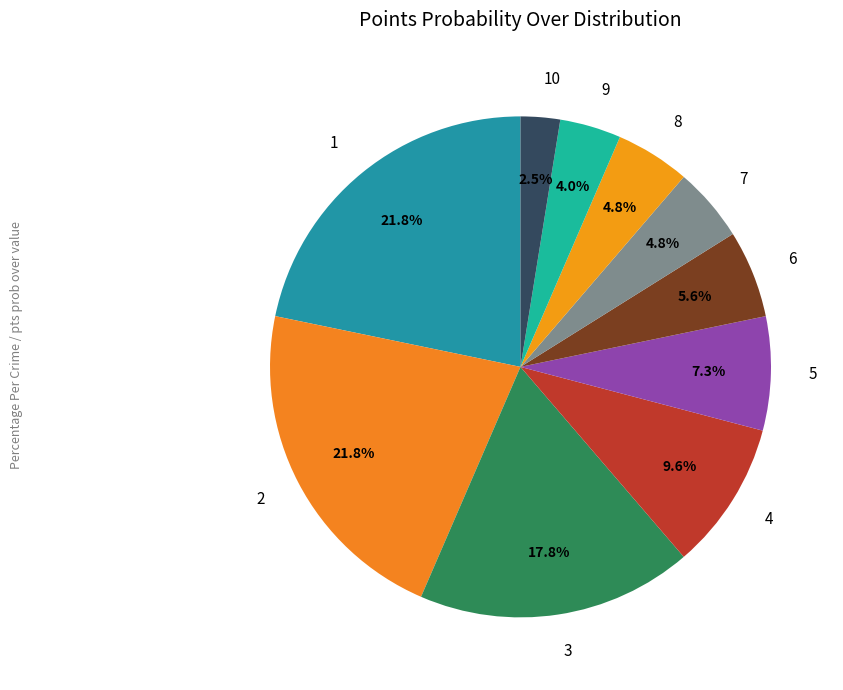

True or false: 6 accounts for 6% of the total.

True